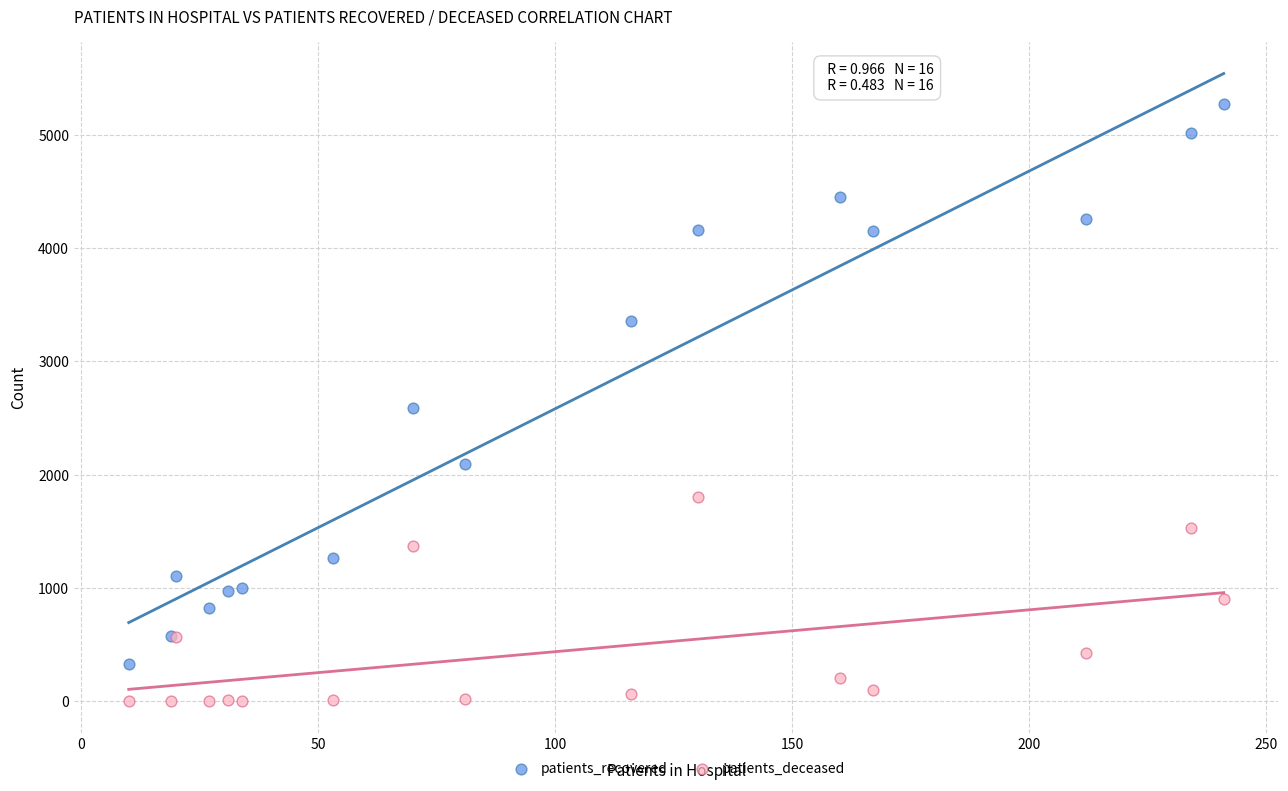

Which series contains the lowest Y value?

patients_deceased